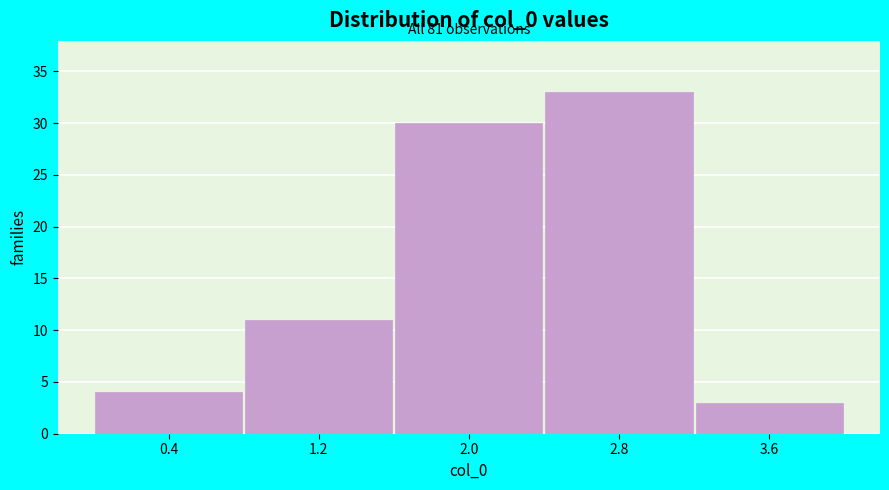

Which range on the x-axis has the tallest bar?

2.4 to 3.2